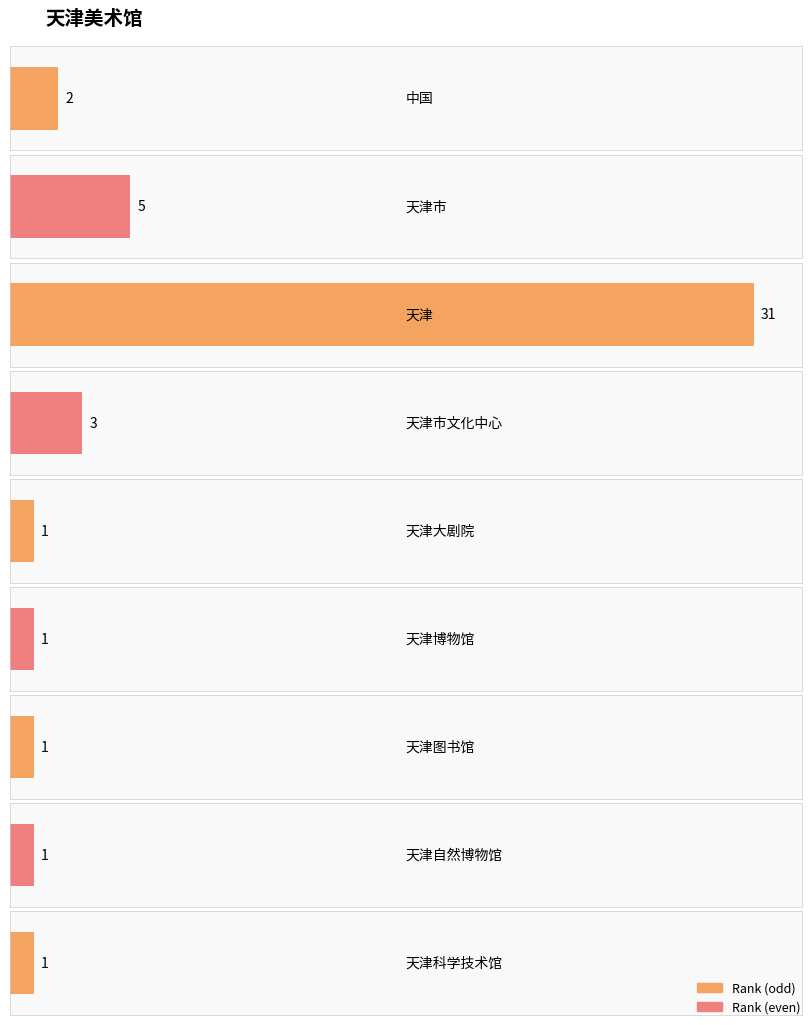

What is the change in value from 天津市文化中心 to 天津大剧院?

-2